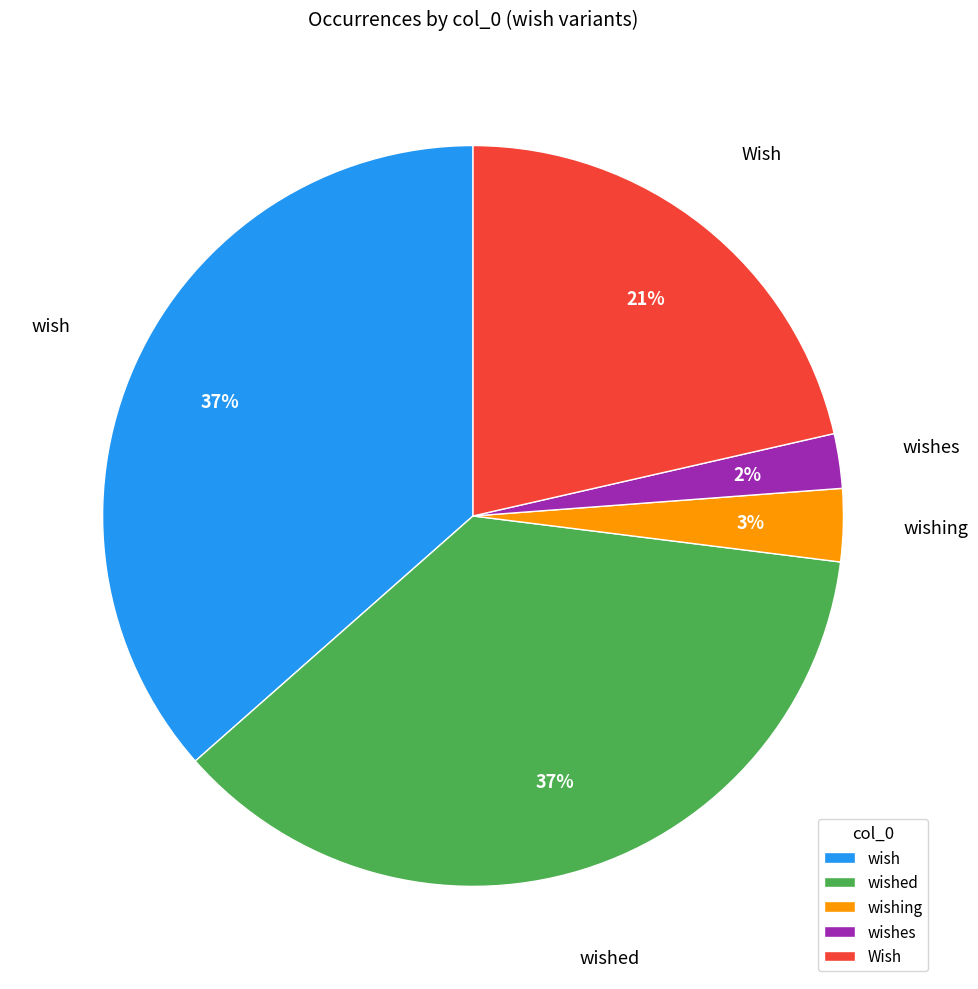

What is the ratio of the value at wishing to the value at wish?

0.1